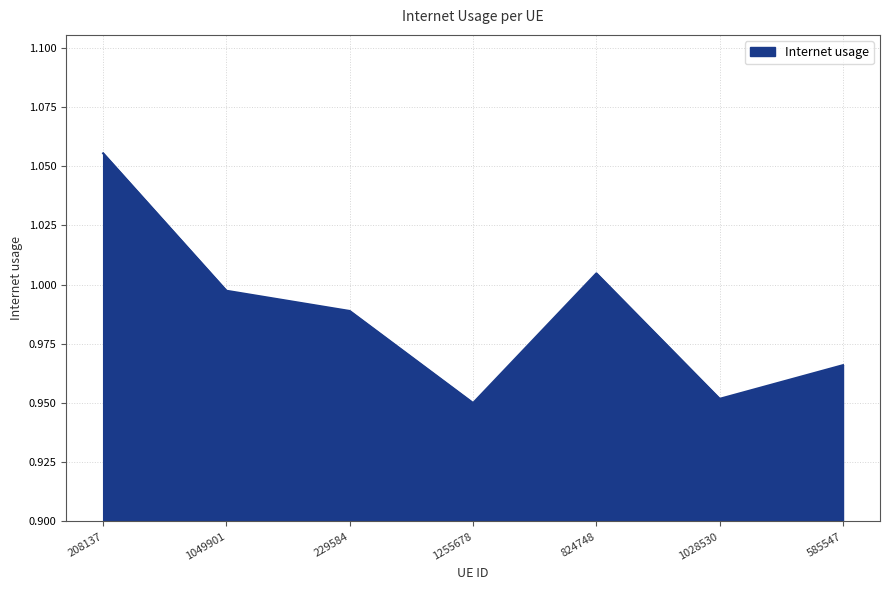

The chart shows a value of 0.6 at 1028530. True or false?

False